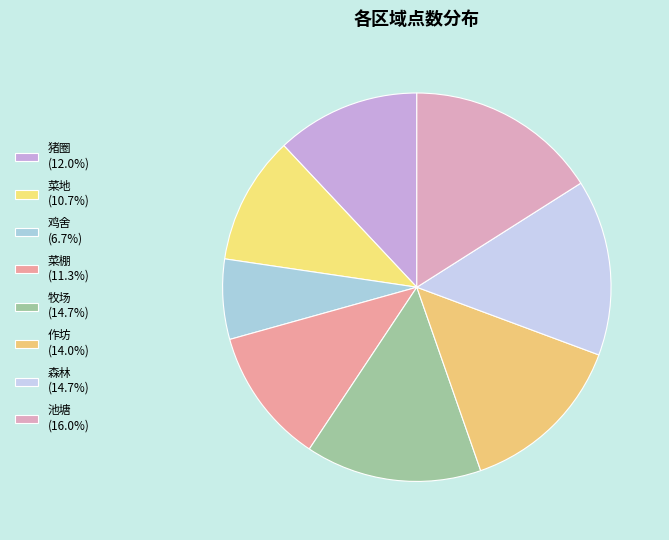

How many slices are in this pie chart?

8